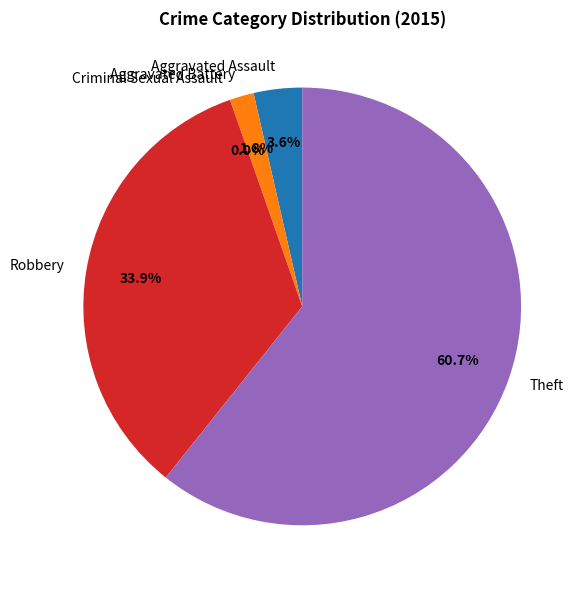

To the nearest percent, what is the average slice percentage?

20%